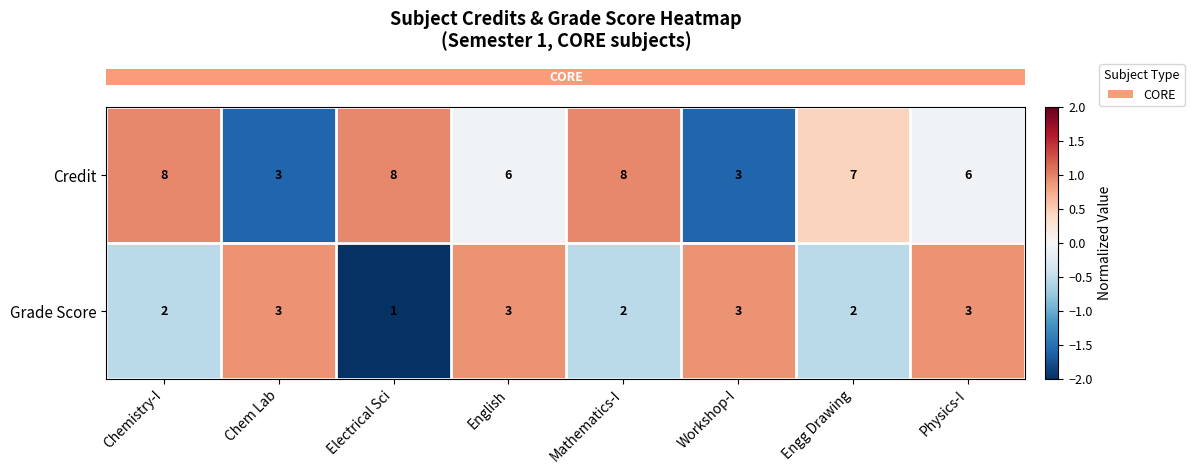

Reading left to right, transcribe all the data shown in this chart.

Credit: Chemistry-I=8	Chem Lab=3	Electrical Sci=8	English=6	Mathematics-I=8	Workshop-I=3	Engg Drawing=7	Physics-I=6
Grade Score: Chemistry-I=2	Chem Lab=3	Electrical Sci=1	English=3	Mathematics-I=2	Workshop-I=3	Engg Drawing=2	Physics-I=3